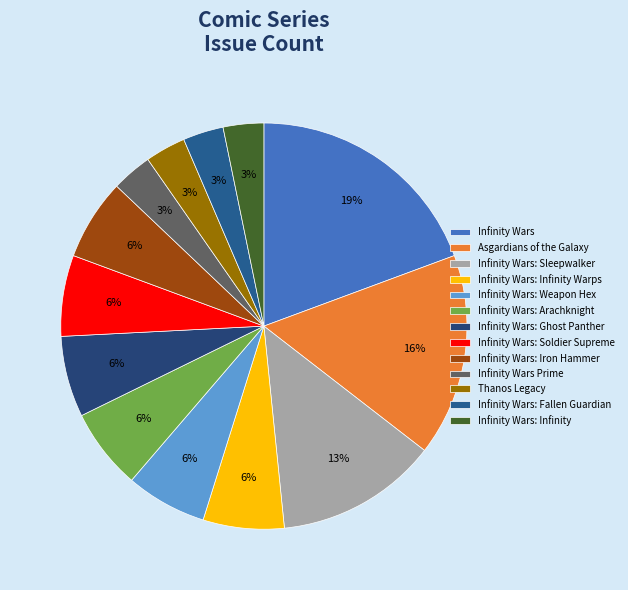

Which has a higher value, Infinity Wars: Infinity or Infinity Wars: Iron Hammer?

Infinity Wars: Iron Hammer